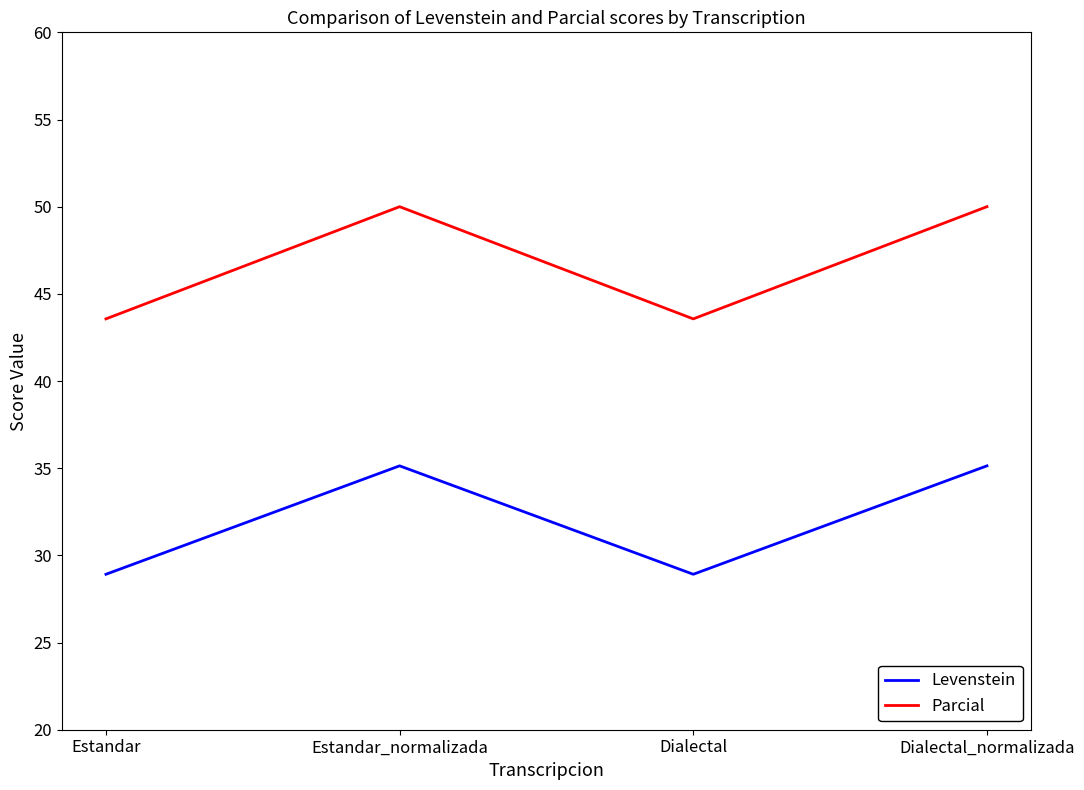

Is the value of Levenstein at Dialectal_normalizada greater than the value of Parcial at Dialectal?

No